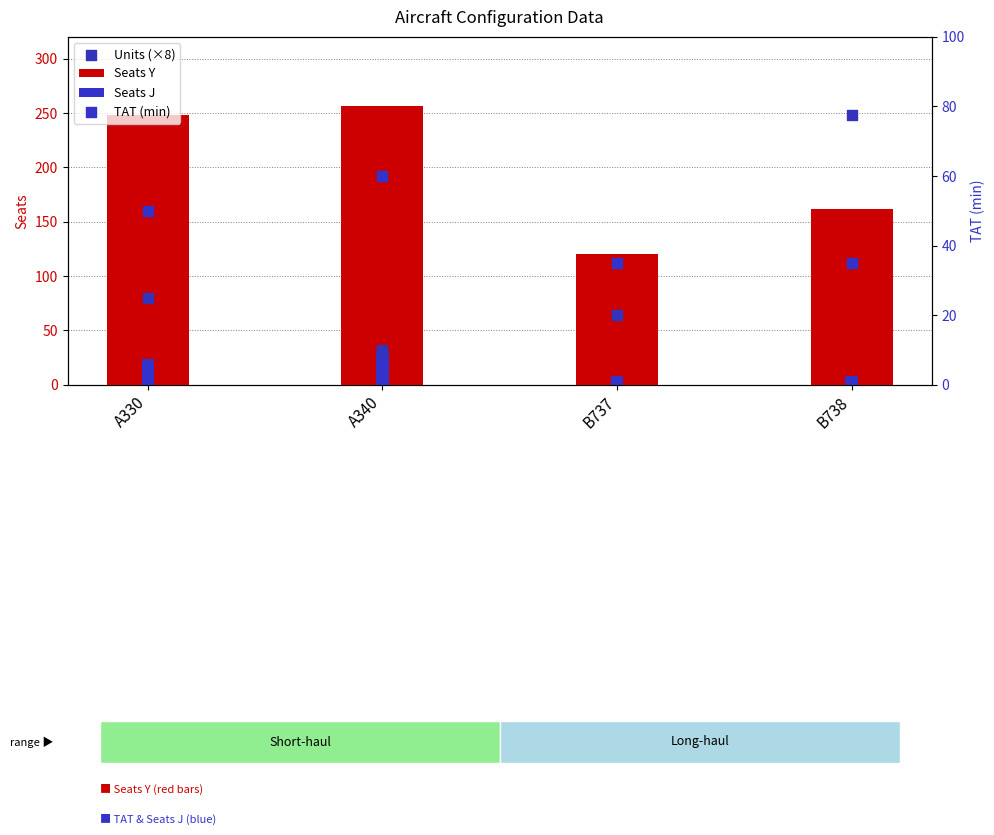

Which series reaches the minimum Y coordinate?

Seats J